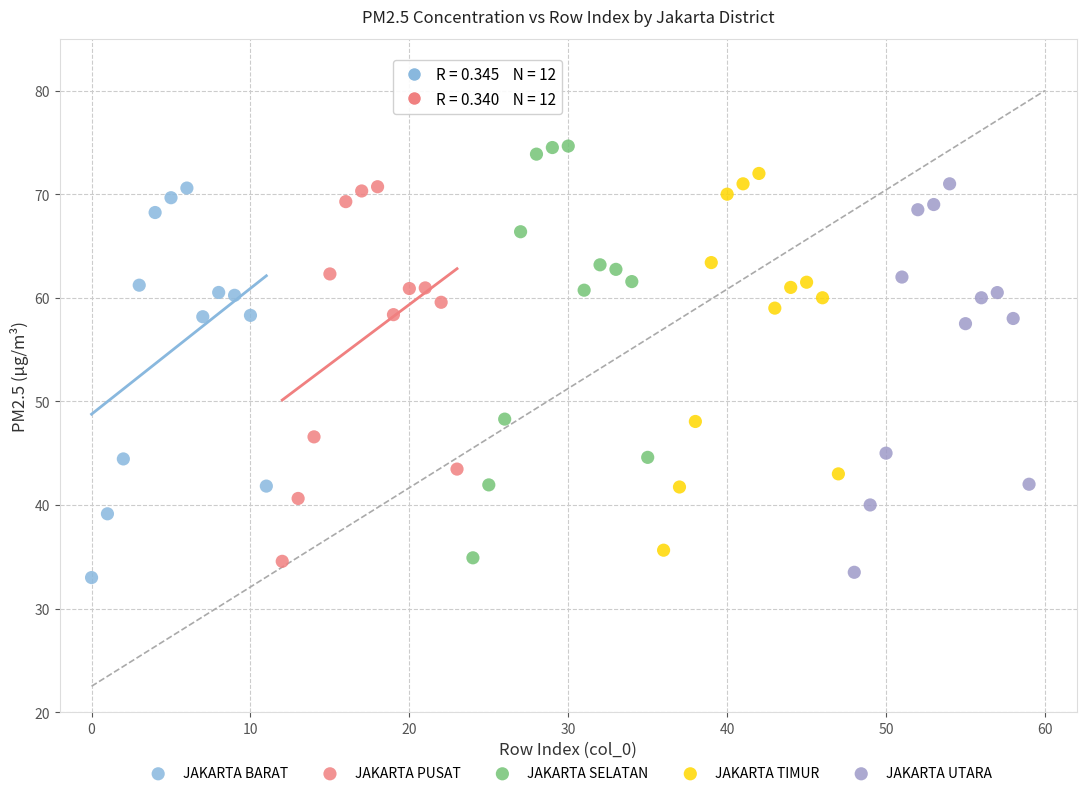

Which series reaches the maximum Y coordinate?

JAKARTA SELATAN